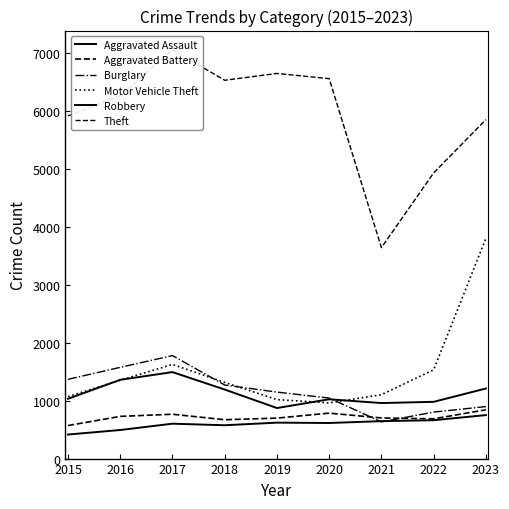

Reading left to right, transcribe all the data shown in this chart.

Aggravated Assault: 2015=415	2016=493	2017=602	2018=575	2019=620	2020=614	2021=646	2022=662	2023=750
Aggravated Battery: 2015=570	2016=728	2017=765	2018=670	2019=698	2020=784	2021=701	2022=686	2023=842
Burglary: 2015=1367	2016=1574	2017=1777	2018=1269	2019=1147	2020=1044	2021=633	2022=802	2023=897
Motor Vehicle Theft: 2015=1069	2016=1352	2017=1624	2018=1314	2019=1017	2020=961	2021=1102	2022=1532	2023=3799
Robbery: 2015=1032	2016=1359	2017=1492	2018=1191	2019=872	2020=1023	2021=958	2022=979	2023=1209
Theft: 2015=5911	2016=6259	2017=7052	2018=6526	2019=6644	2020=6554	2021=3639	2022=4928	2023=5847